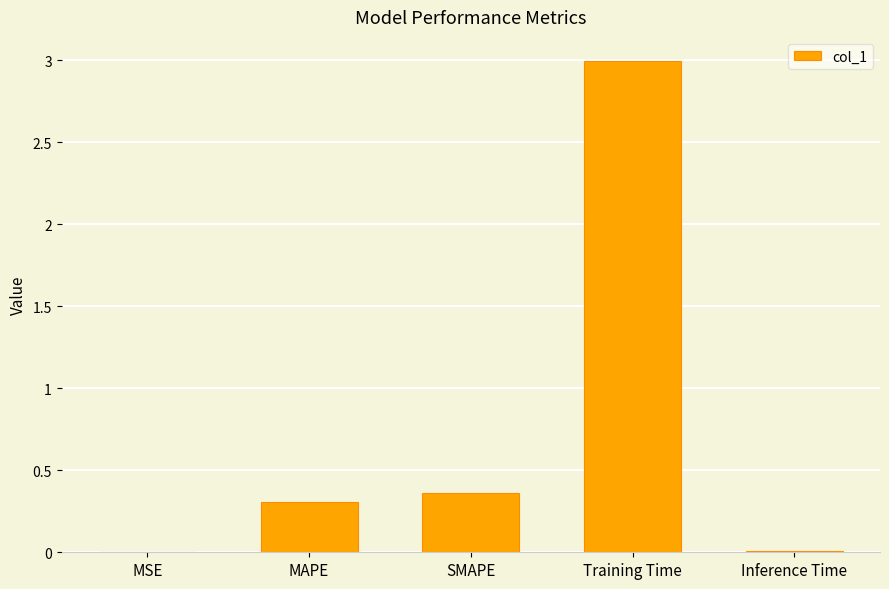

What is the sum of all values?

3.7